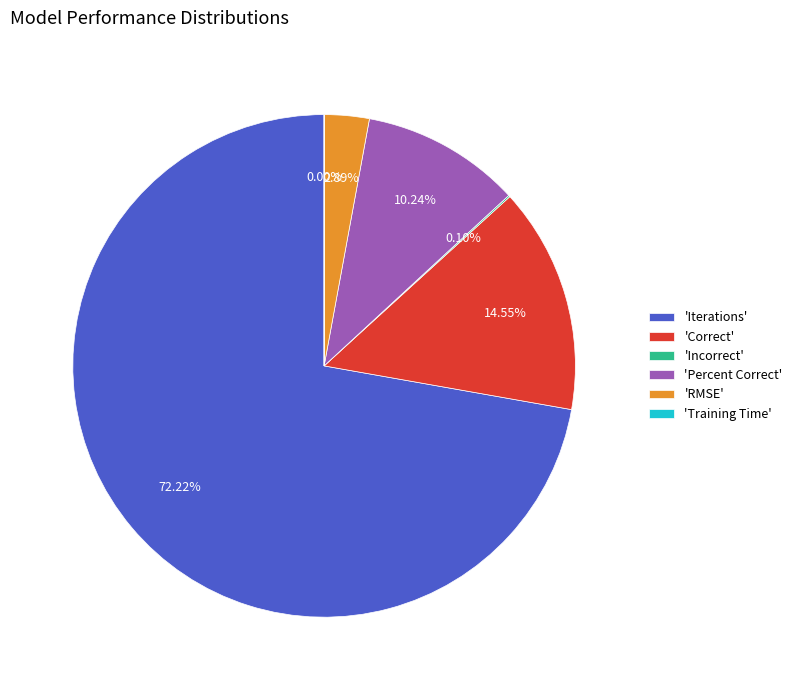

Which category has the biggest portion of the pie?

'Iterations'